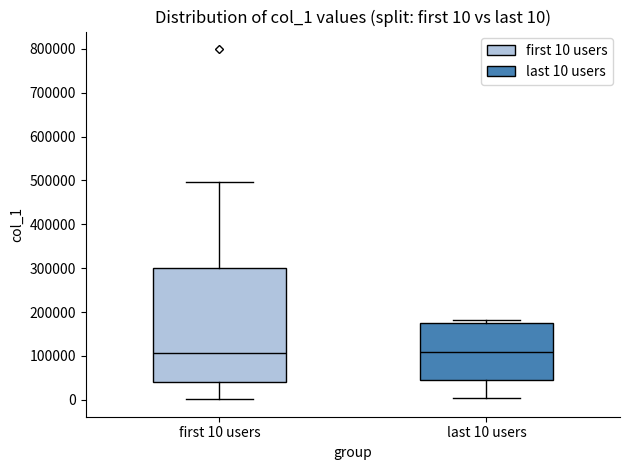

Comparing the boxes themselves (not the whiskers), which one is the tallest?

first 10 users